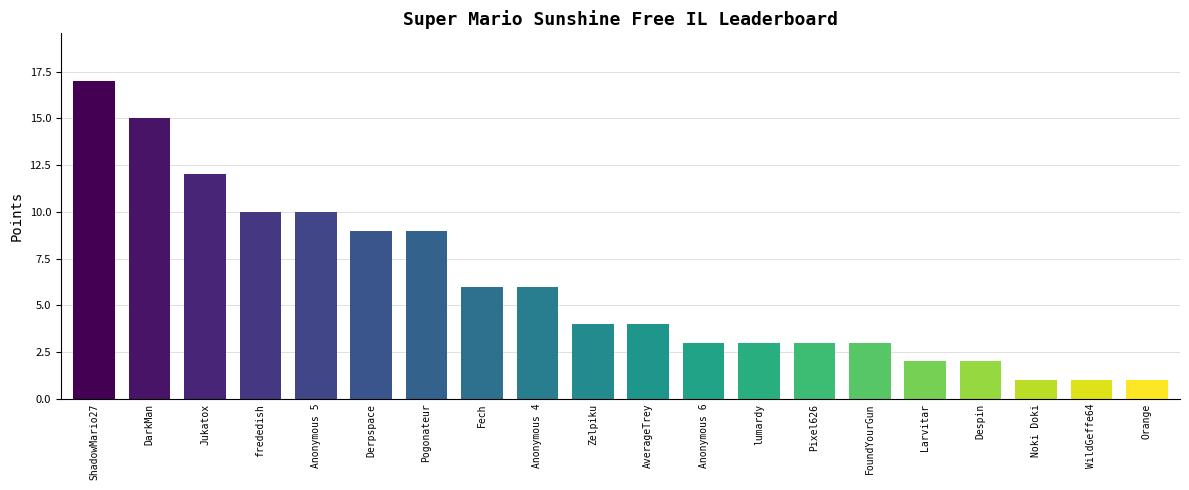

What is the greatest value displayed?

17